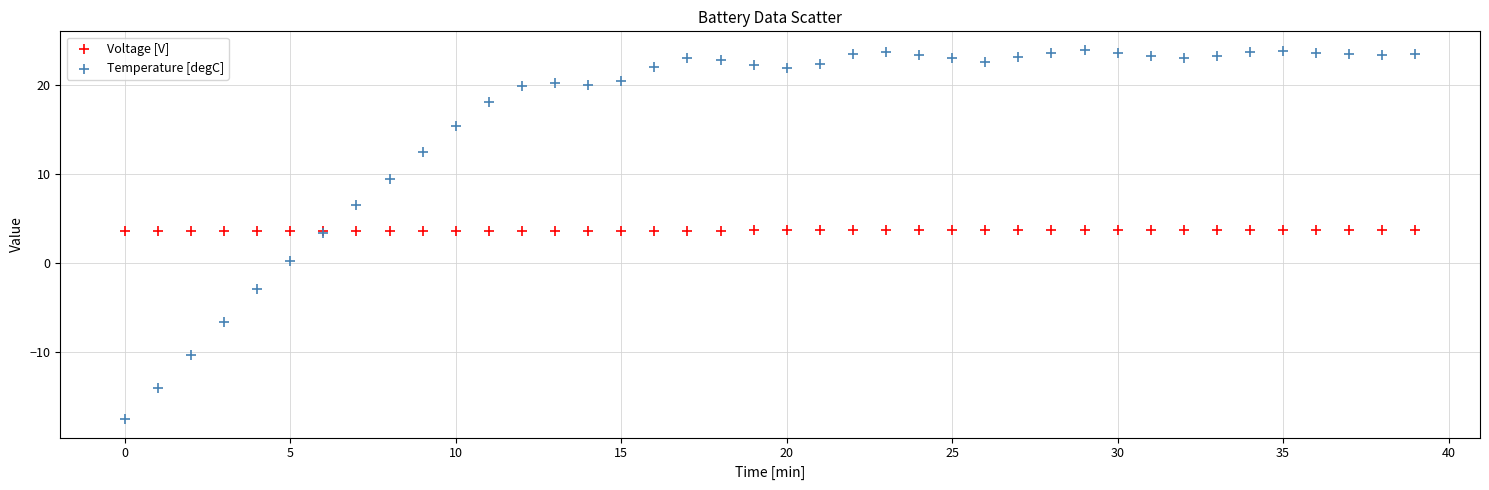

What is the X range (max minus min) for the scatter plot?

39.0